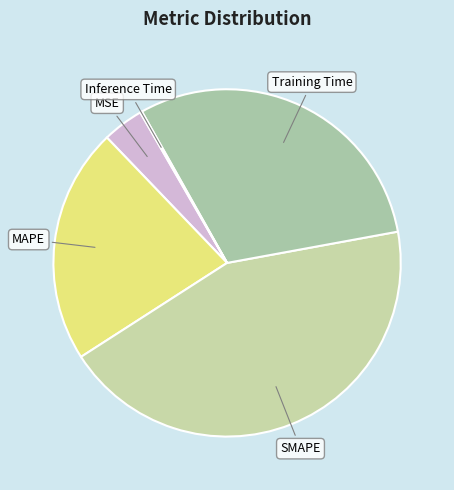

Does Training Time represent more than half of the total?

No